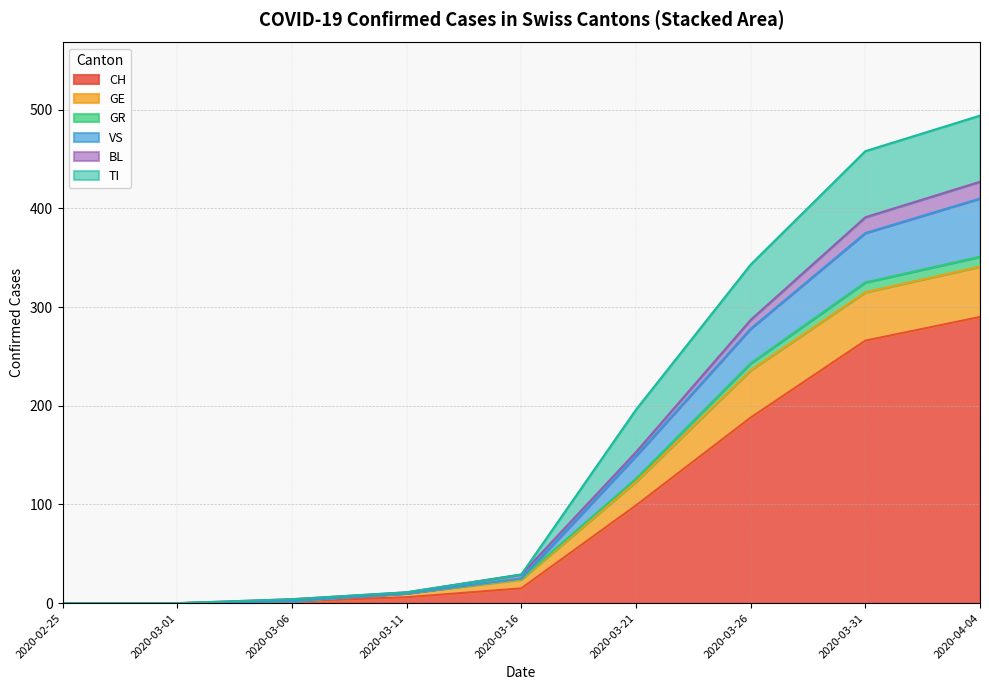

What is the maximum value for CH?

290